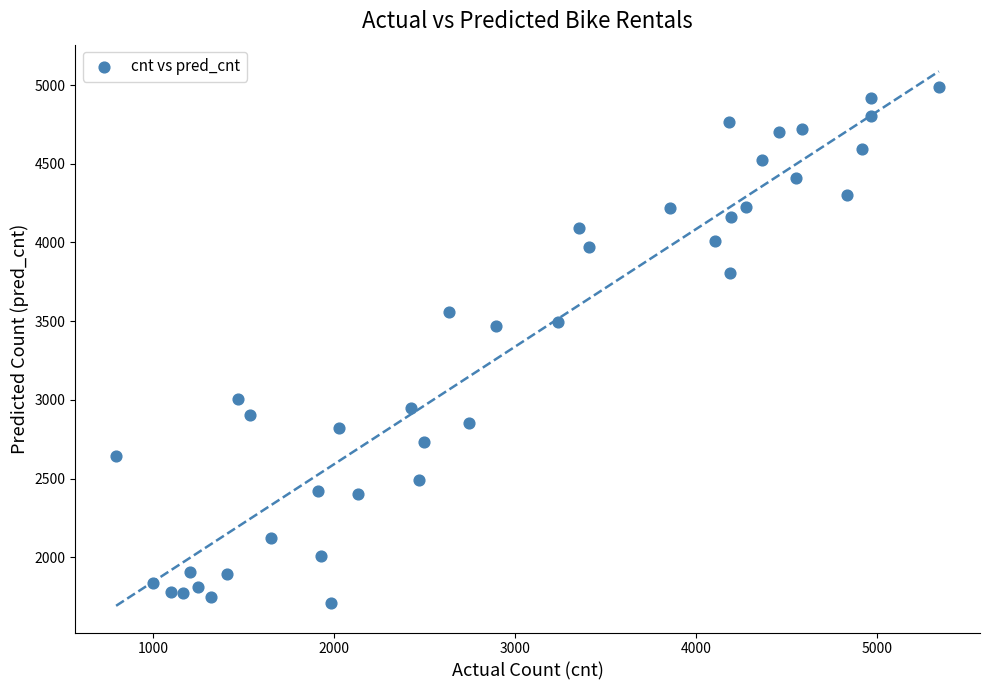

What is the range of Y values (max minus min)?

3280.0